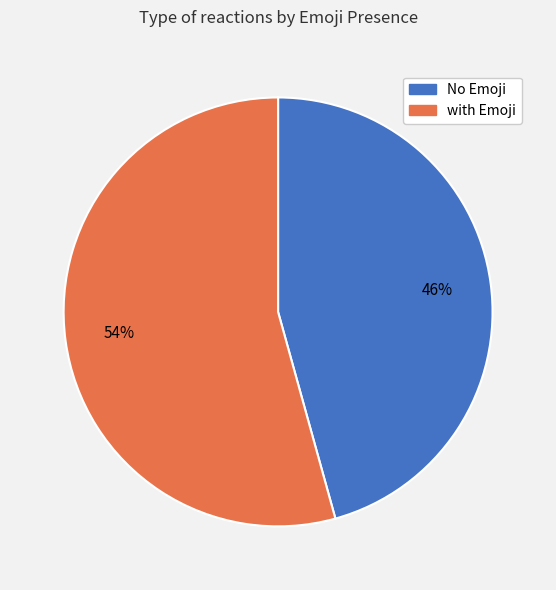

True or false: with Emoji accounts for 54% of the total.

True